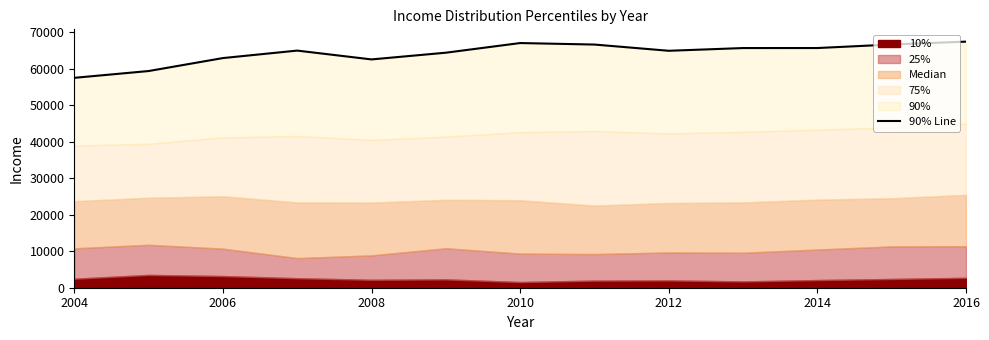

What is the smallest value displayed?

57513.8